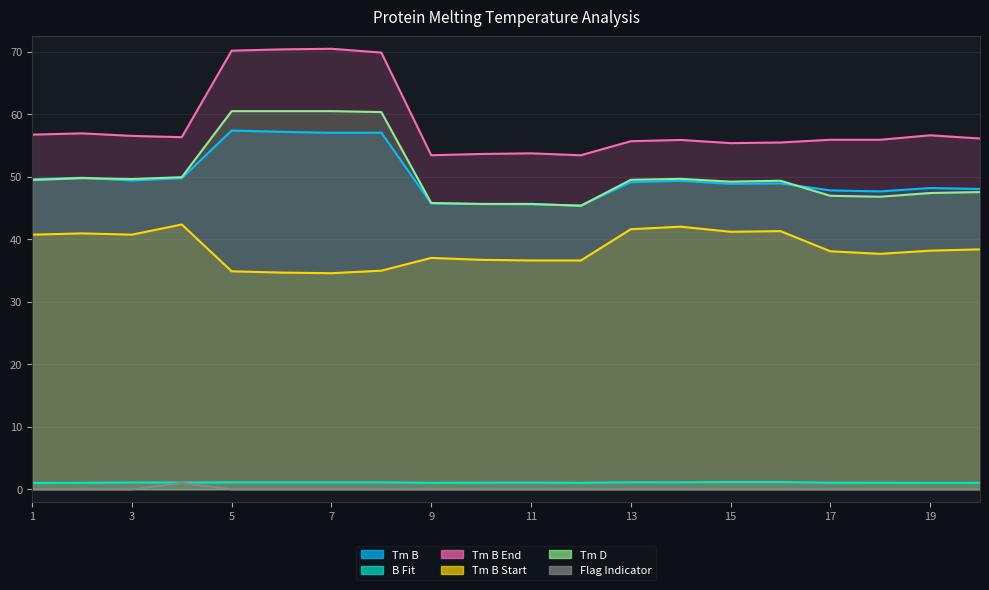

True or false: Flag Indicator has more than 1 points higher than both neighbors.

False